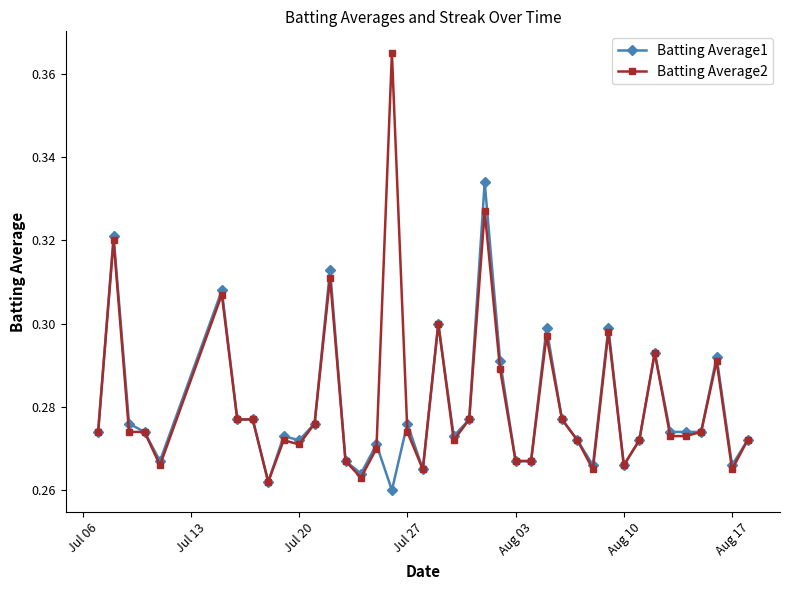

Does the chart have visible grid lines?

No